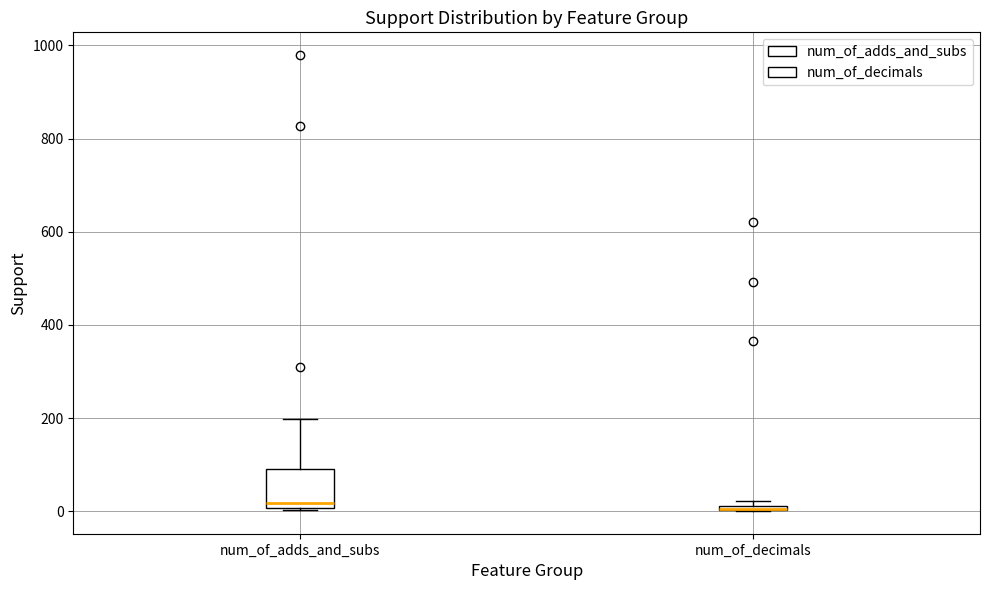

Where does the upper whisker of the box for num_of_adds_and_subs end on the y-axis? The values are not printed on the chart, so give them approximately, as read against the axis.

200